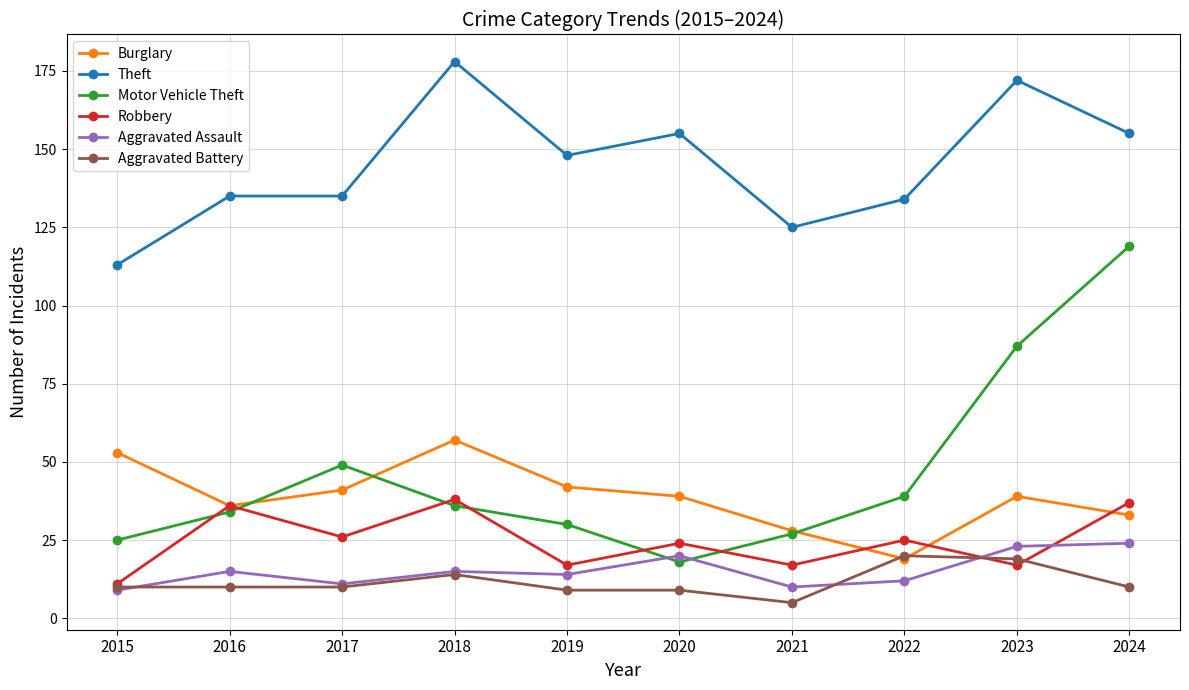

Reading left to right, what are all the values shown in this chart?

Burglary: 2015=53	2016=36	2017=41	2018=57	2019=42	2020=39	2021=28	2022=19	2023=39	2024=33
Theft: 2015=113	2016=135	2017=135	2018=178	2019=148	2020=155	2021=125	2022=134	2023=172	2024=155
Motor Vehicle Theft: 2015=25	2016=34	2017=49	2018=36	2019=30	2020=18	2021=27	2022=39	2023=87	2024=119
Robbery: 2015=11	2016=36	2017=26	2018=38	2019=17	2020=24	2021=17	2022=25	2023=17	2024=37
Aggravated Assault: 2015=9	2016=15	2017=11	2018=15	2019=14	2020=20	2021=10	2022=12	2023=23	2024=24
Aggravated Battery: 2015=10	2016=10	2017=10	2018=14	2019=9	2020=9	2021=5	2022=20	2023=19	2024=10